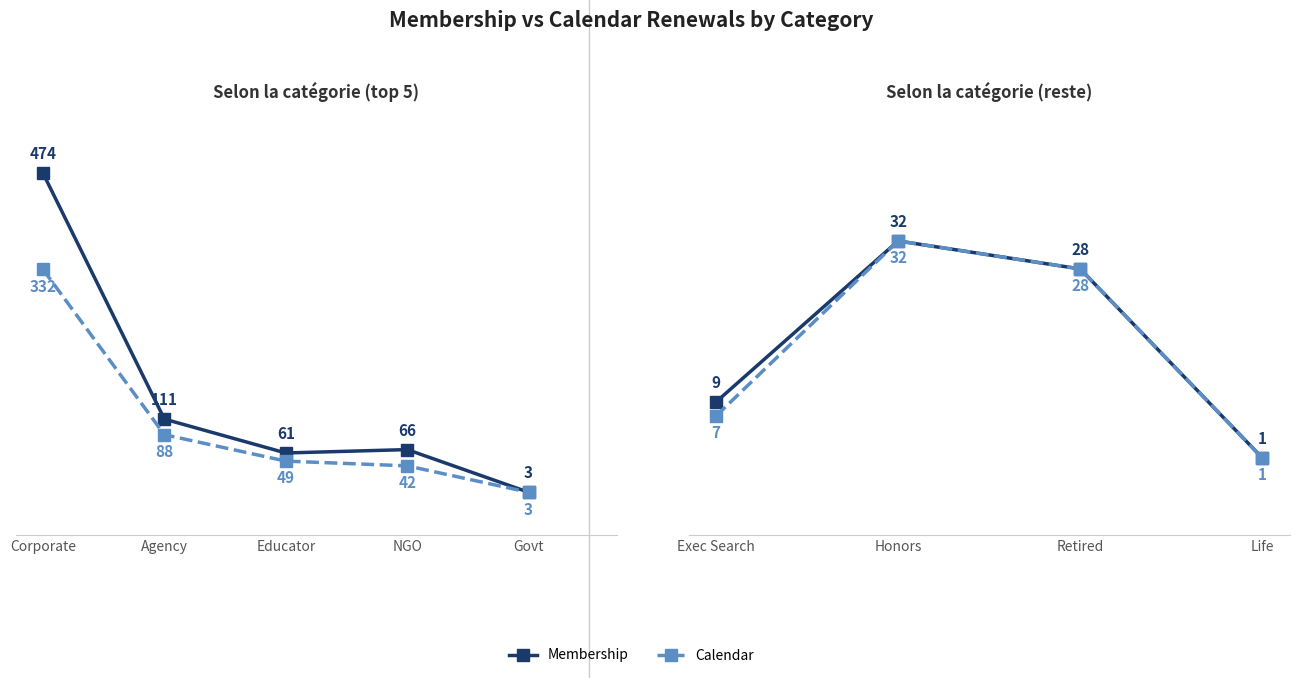

What is the minimum value shown in the chart?

1